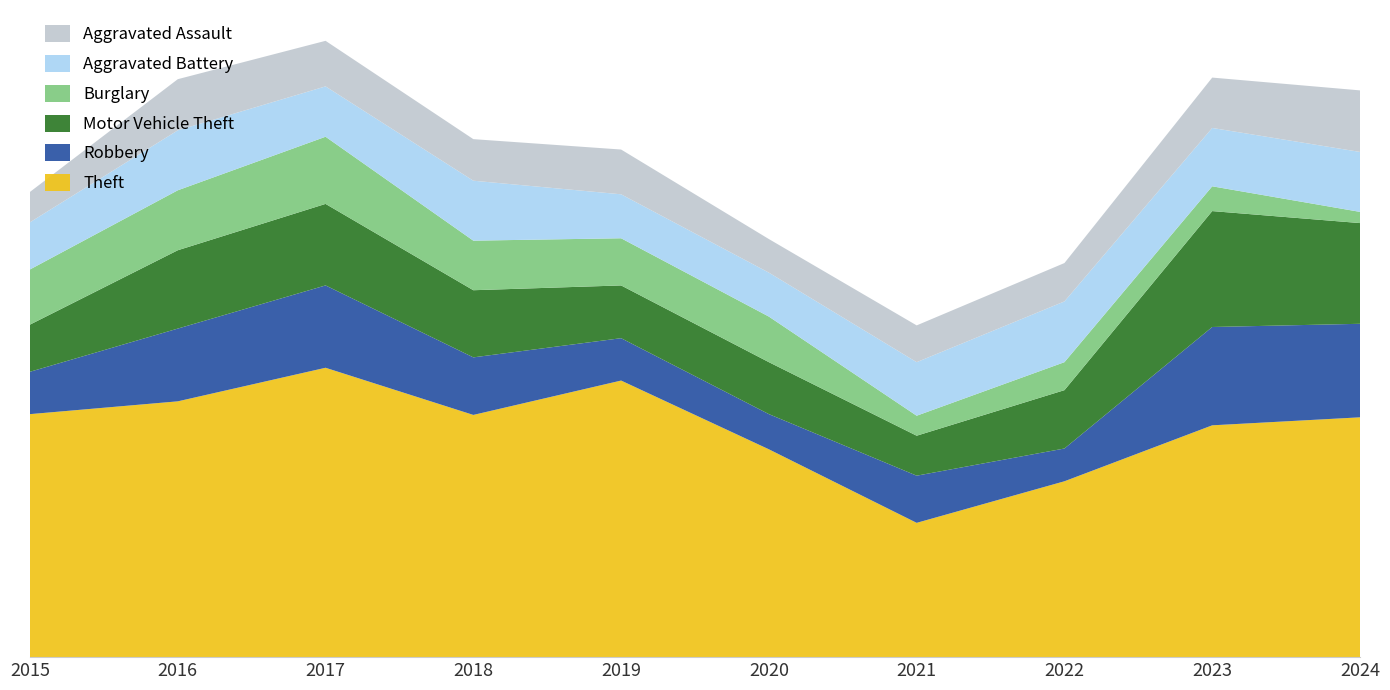

Reading right to left, transcribe all the data shown in this chart.

Theft: 300	290	220	168	260	346	303	362	320	304
Robbery: 117	123	41	59	44	53	72	103	91	53
Motor Vehicle Theft: 126	145	73	50	65	66	84	102	98	59
Burglary: 14	31	35	25	57	59	62	84	75	69
Aggravated Battery: 75	73	76	67	55	55	75	63	75	59
Aggravated Assault: 77	63	48	46	42	56	52	57	64	38